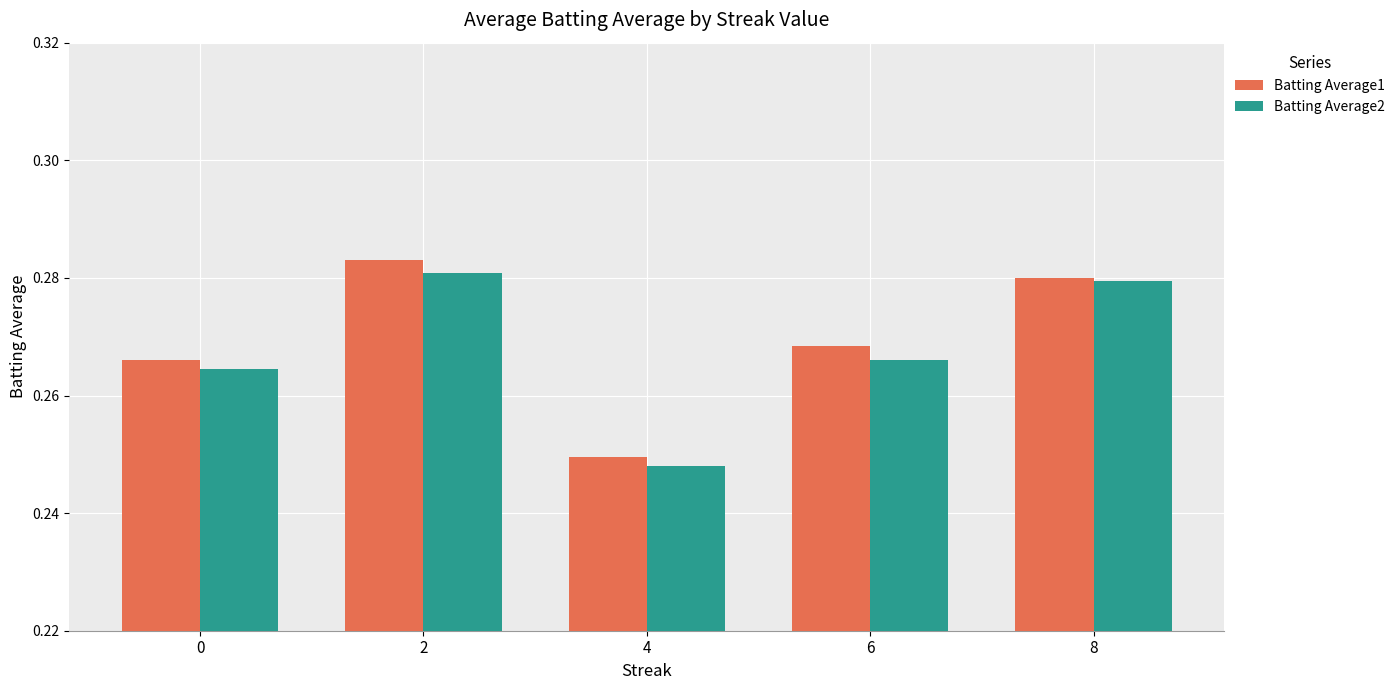

Count the number of data series in this chart.

2